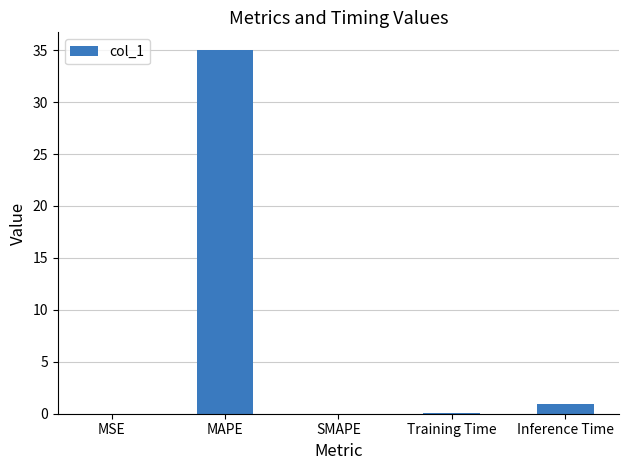

What is the change in value from Training Time to Inference Time?

+0.9